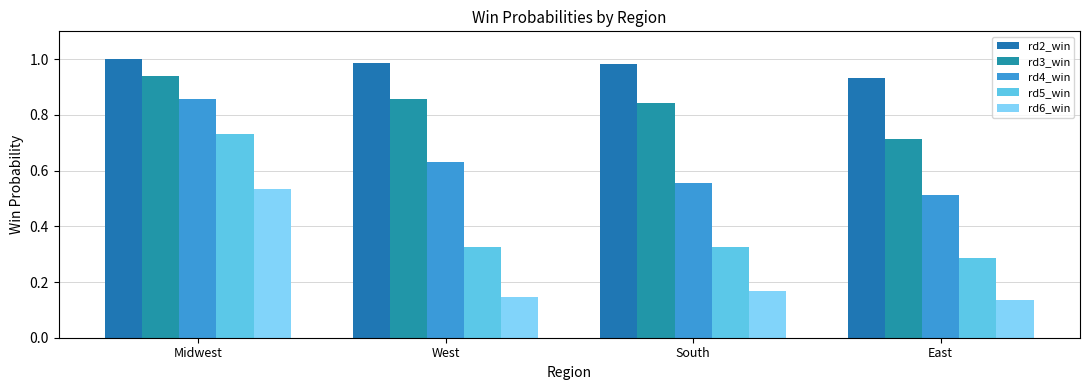

What are all the series names shown in the legend?

rd2_win, rd3_win, rd4_win, rd5_win, rd6_win